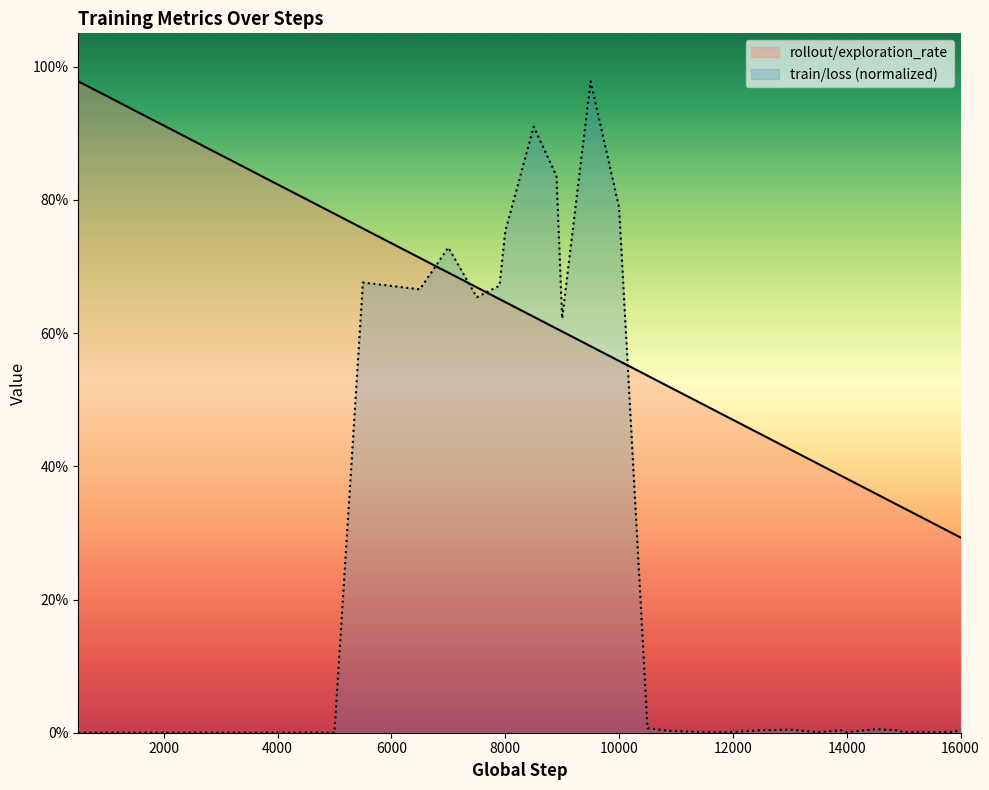

Which series has the largest total across all categories?

rollout/exploration_rate